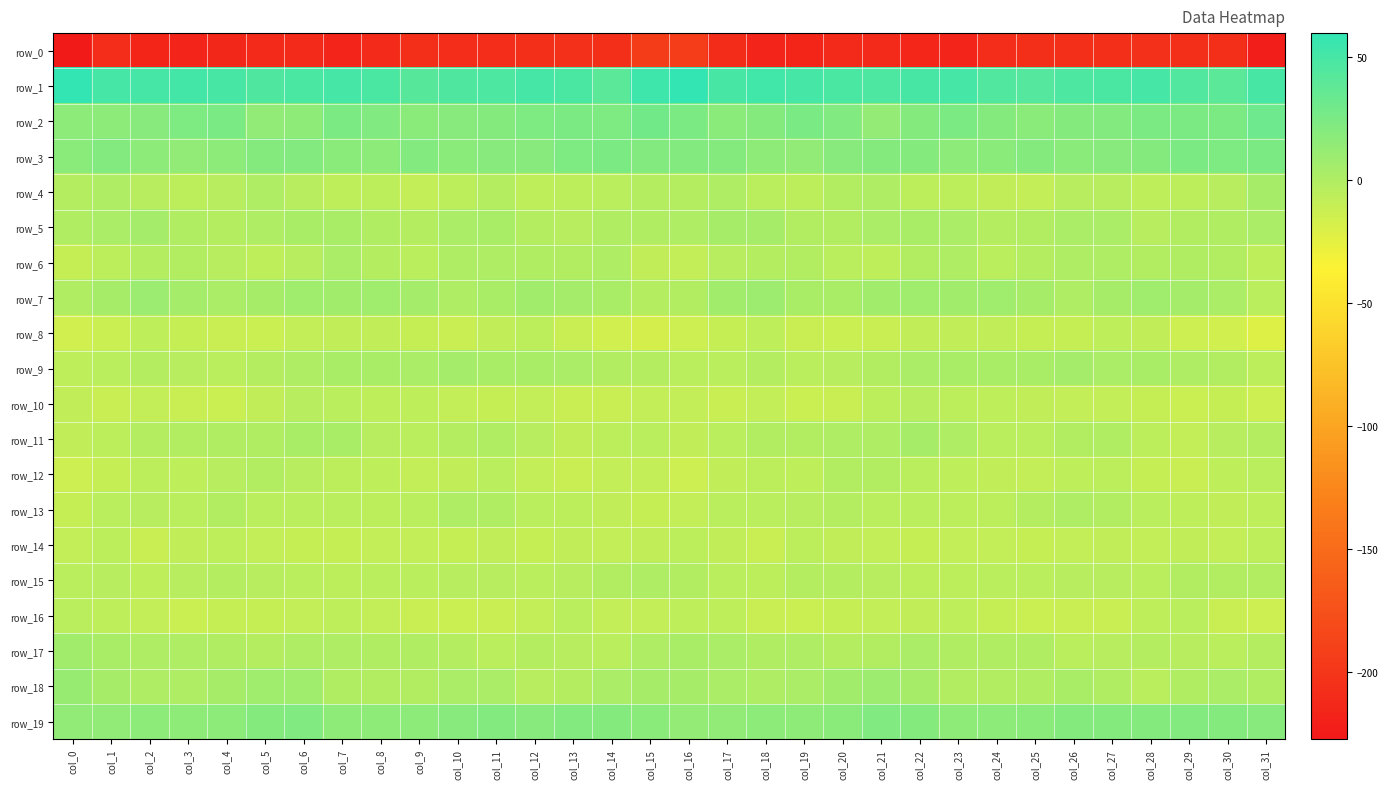

What is the total value across all series at col_19?

-174.4